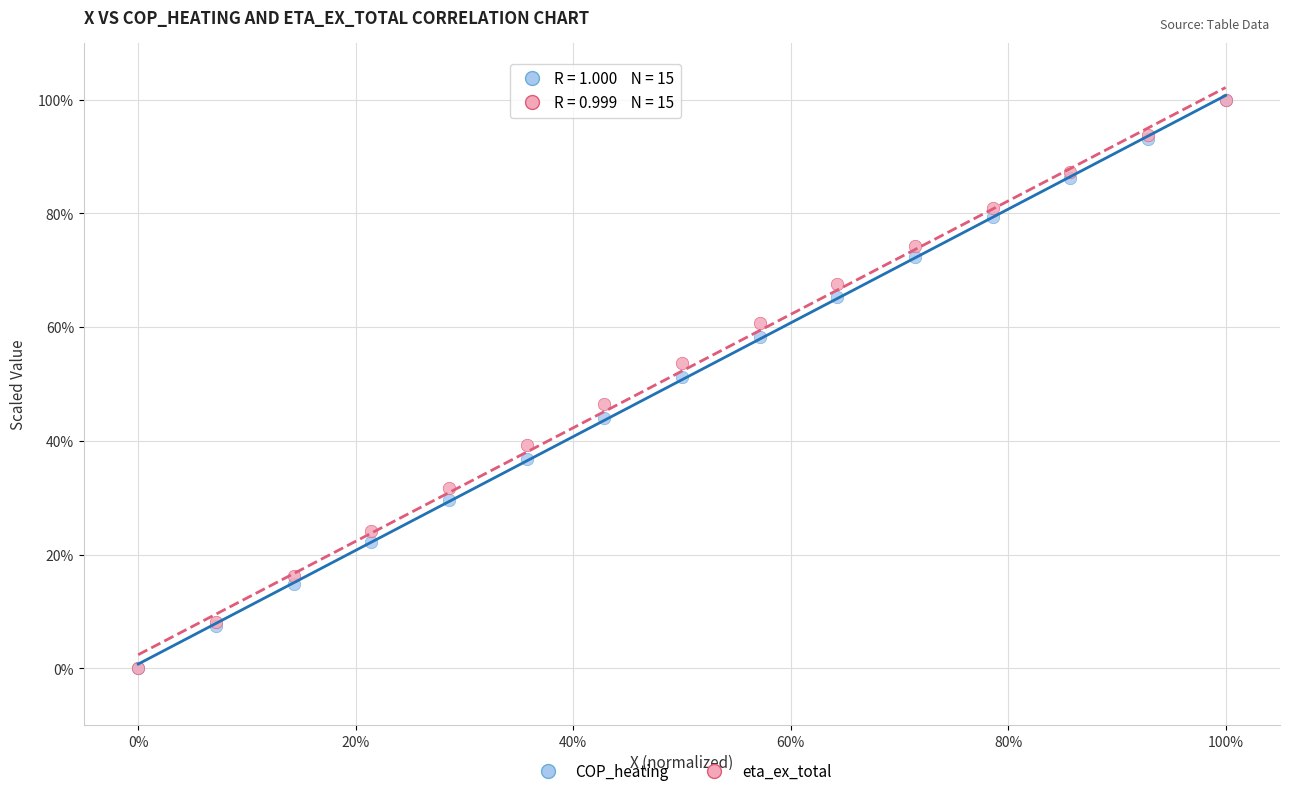

What are all the series names shown in the legend?

COP_heating, eta_ex_total